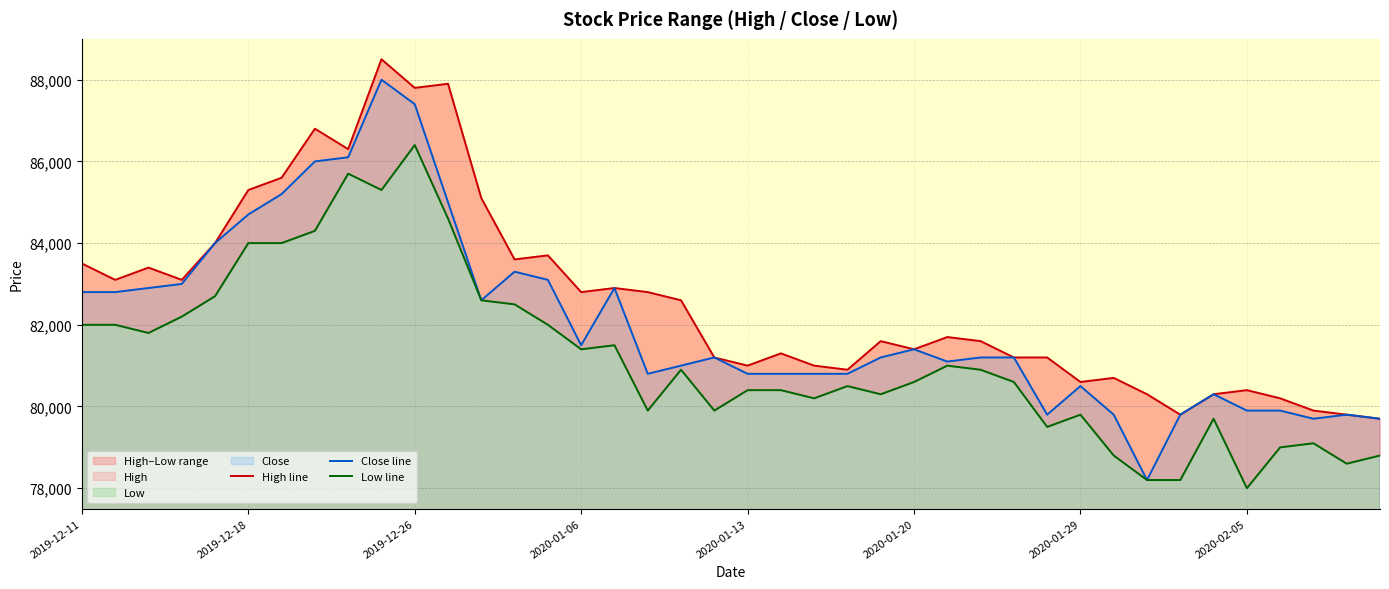

What value does the High line series have at 17, to the nearest 10?

82800